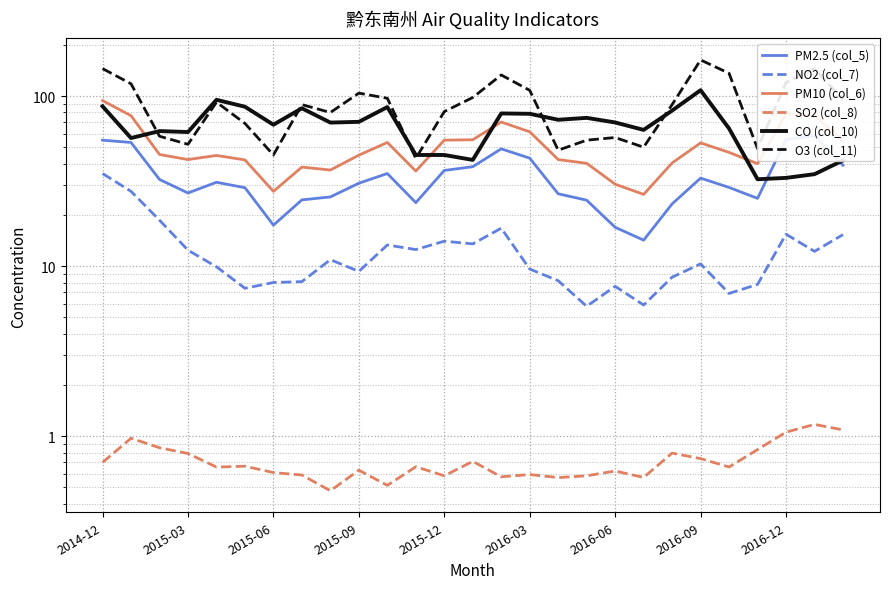

Rank the series at 22 from lowest to highest value.

SO2 (col_8), NO2 (col_7), PM2.5 (col_5), PM10 (col_6), CO (col_10), O3 (col_11)